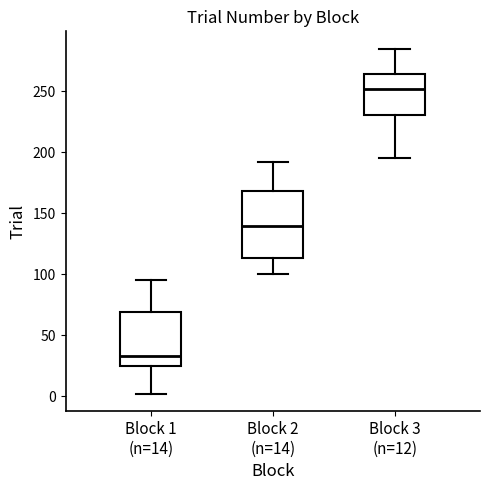

Reading left to right, transcribe this box plot: for each box, give where its median line is, the range the box spans, and where its two whiskers end, as read against the y-axis. The values are not printed on the chart, so give them approximately, as read against the axis.

Block 1 (n=14): median 35, box 25 to 70, whiskers 0 to 95
Block 2 (n=14): median 140, box 115 to 170, whiskers 100 to 190
Block 3 (n=12): median 250, box 230 to 265, whiskers 195 to 285